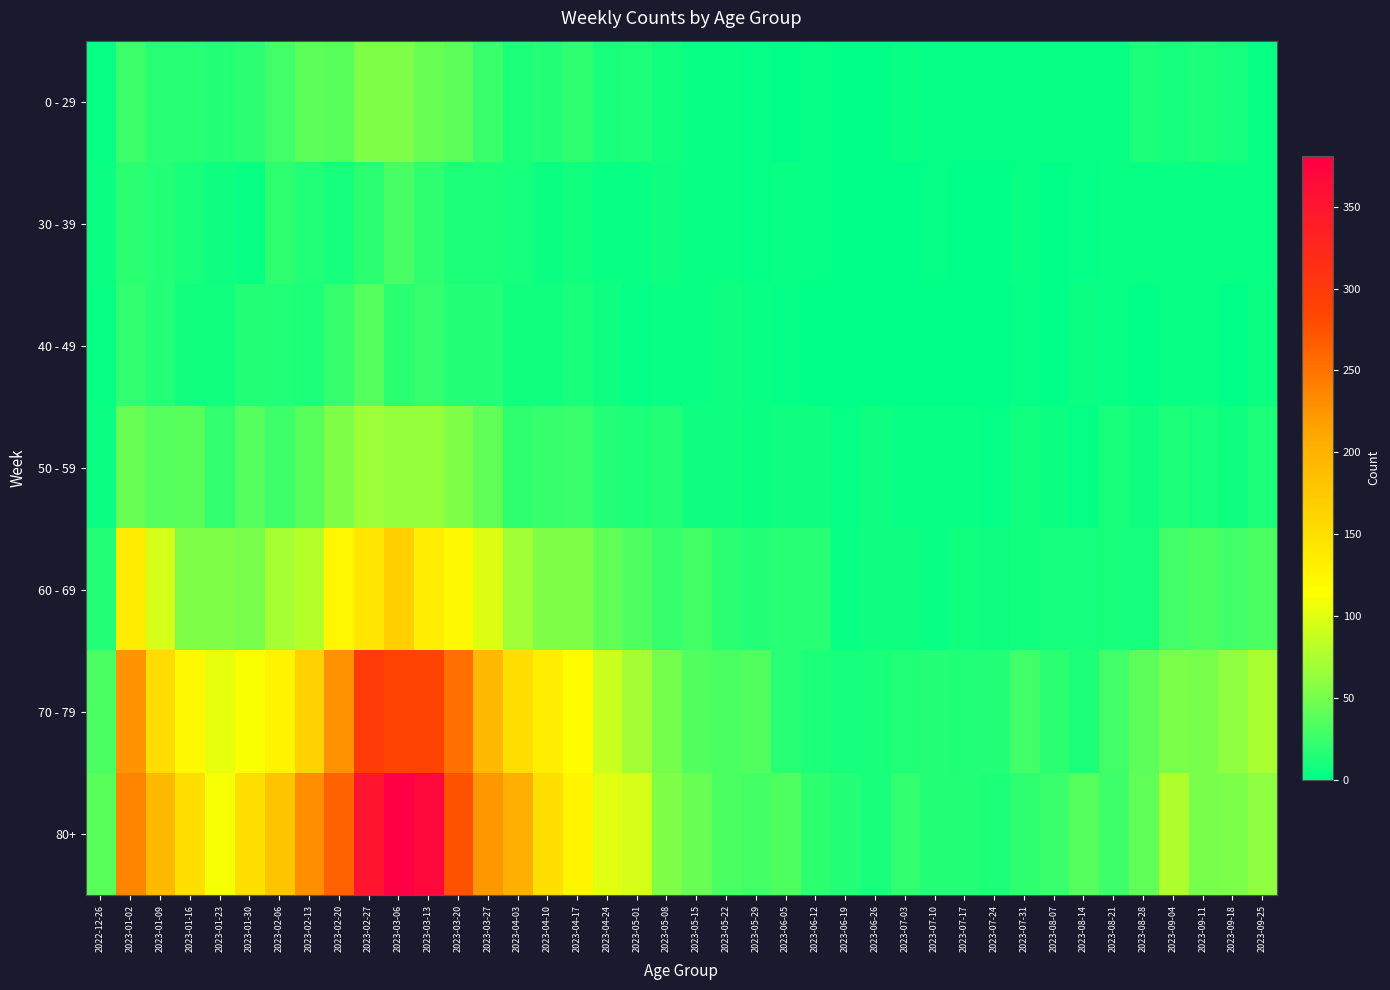

At which category is the sum across all series the highest?

2023-03-06